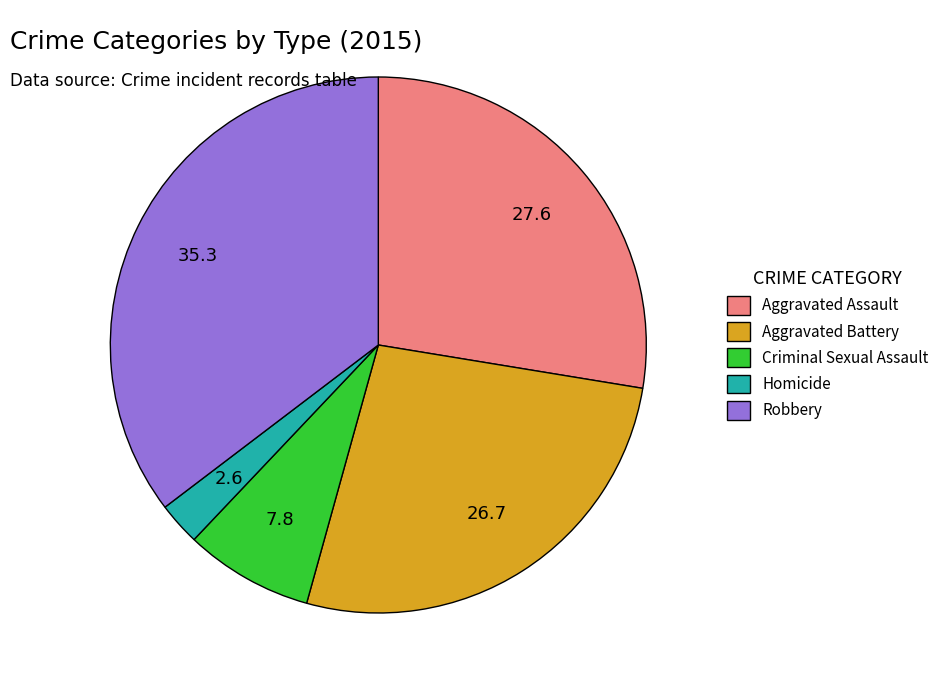

Is there any slice that represents more than half of the pie?

No